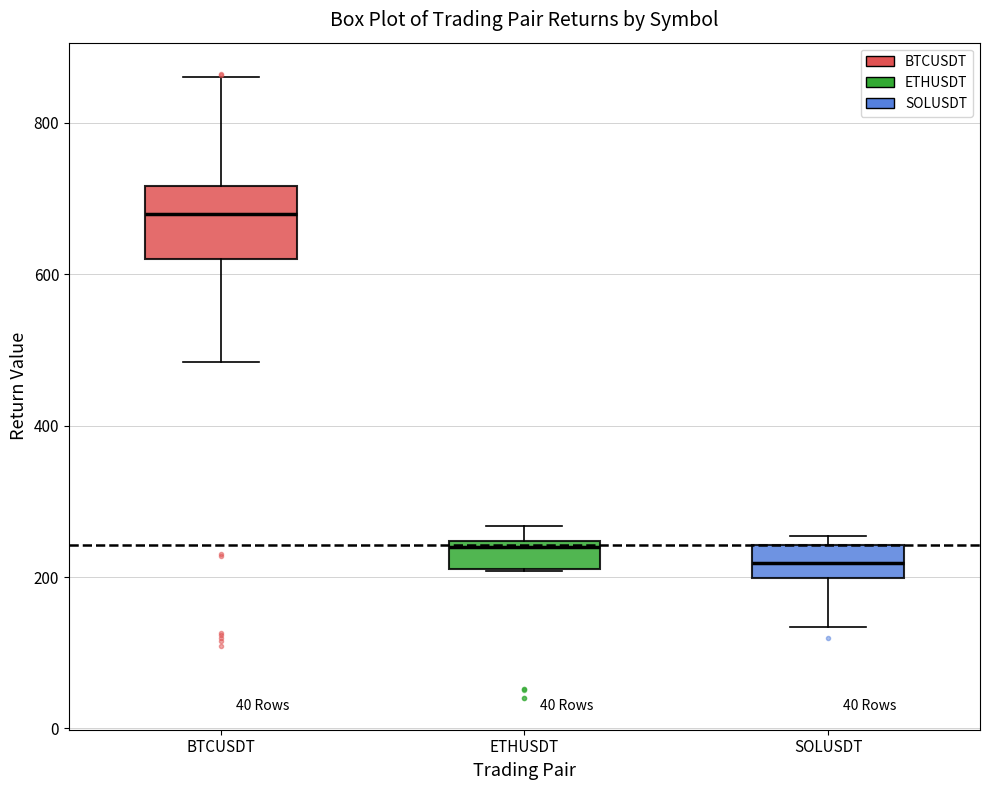

Which box's median line is the highest?

BTCUSDT